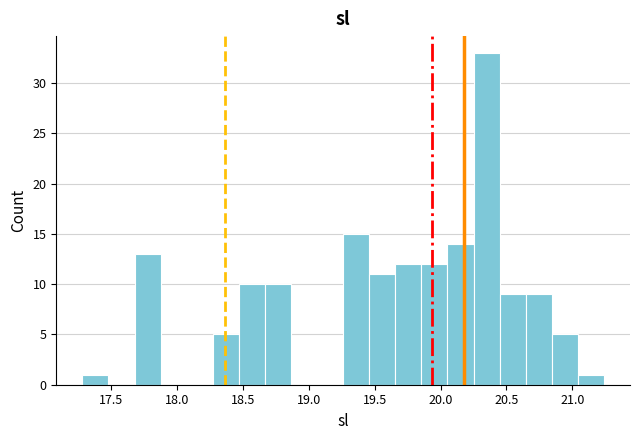

Read against the x-axis, roughly where is the centre of the tallest bar?

20.35